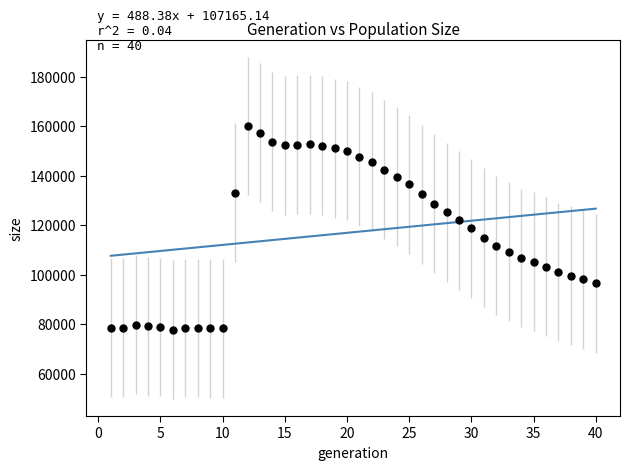

What is the range of Y values (max minus min)?

82197